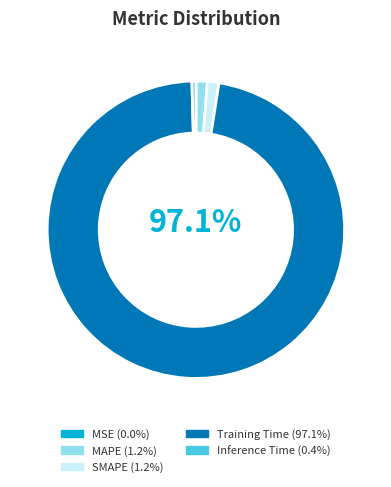

Which category has the smallest portion of the pie?

MSE